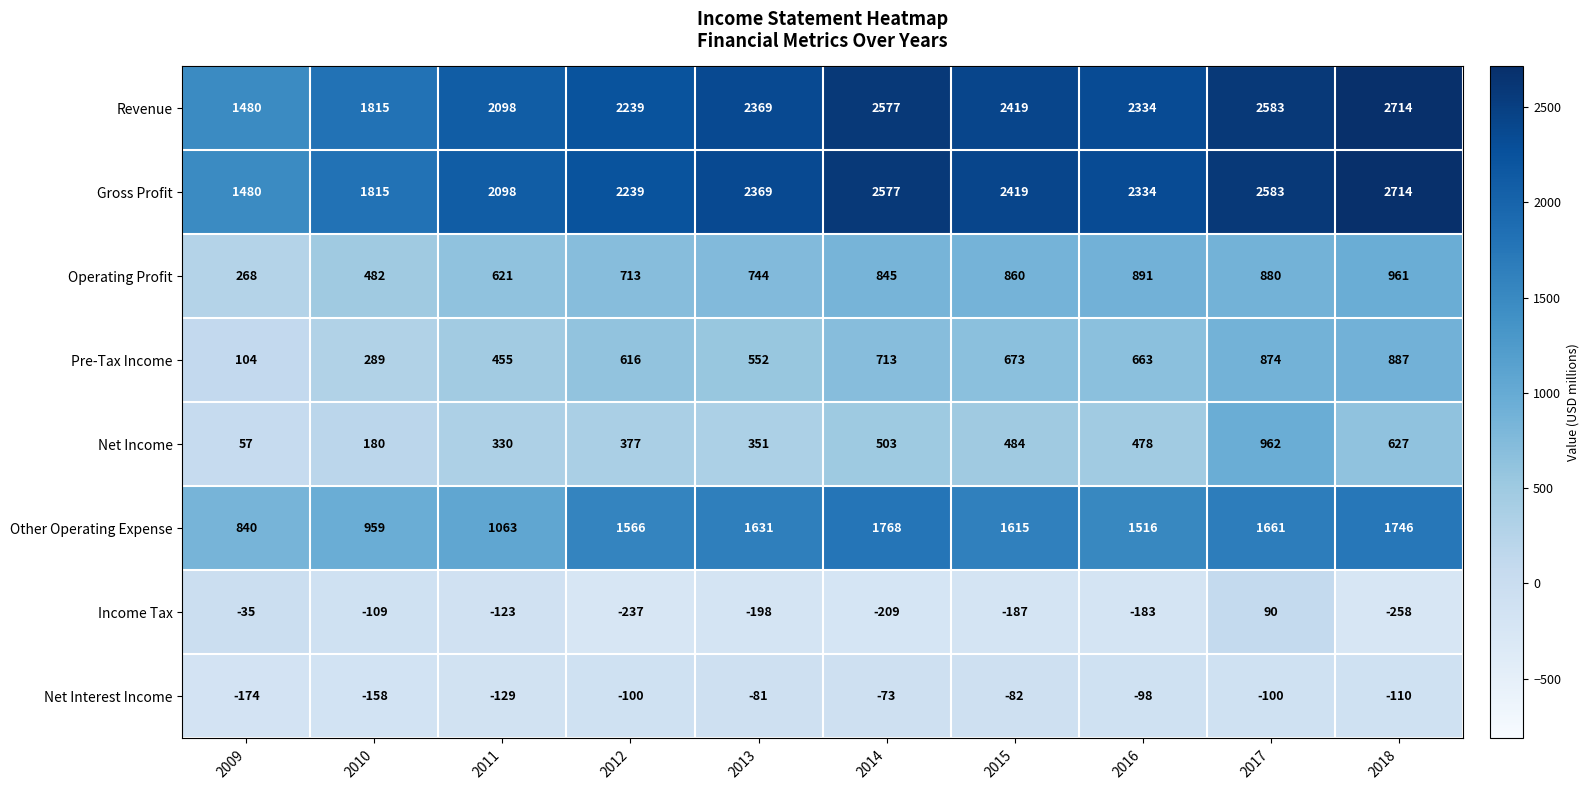

Which category has the lowest value in the Pre-Tax Income series?

2009